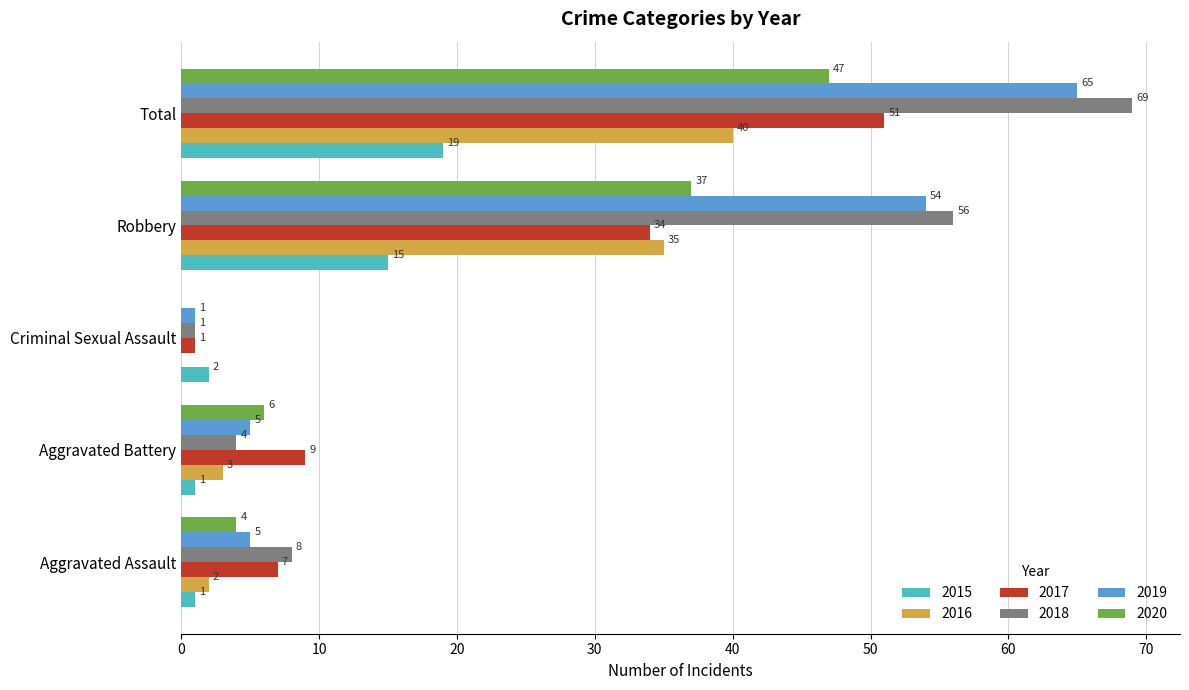

Is it true that 2016 equals 71 at Total?

False